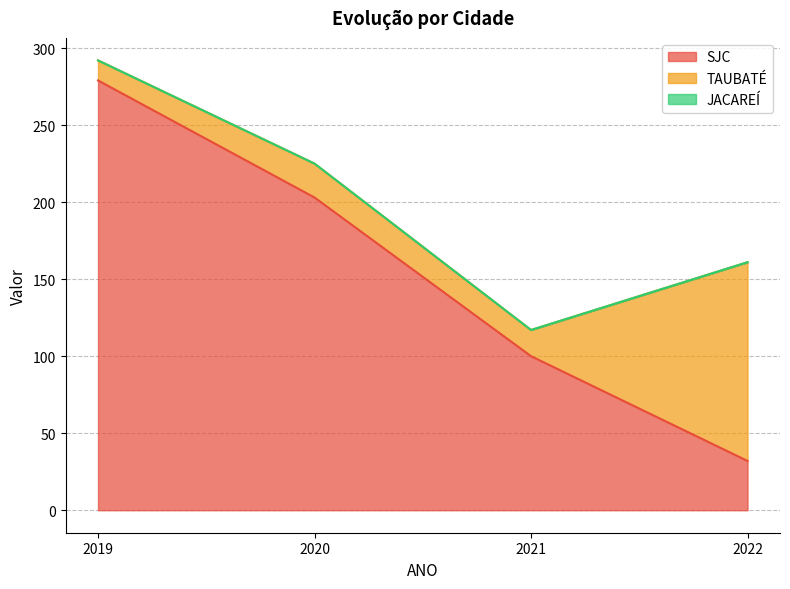

Reading left to right, extract all data points from this chart.

SJC: 279	203	100	32
TAUBATÉ: 13	22	17	129
JACAREÍ: 0	0	0	0